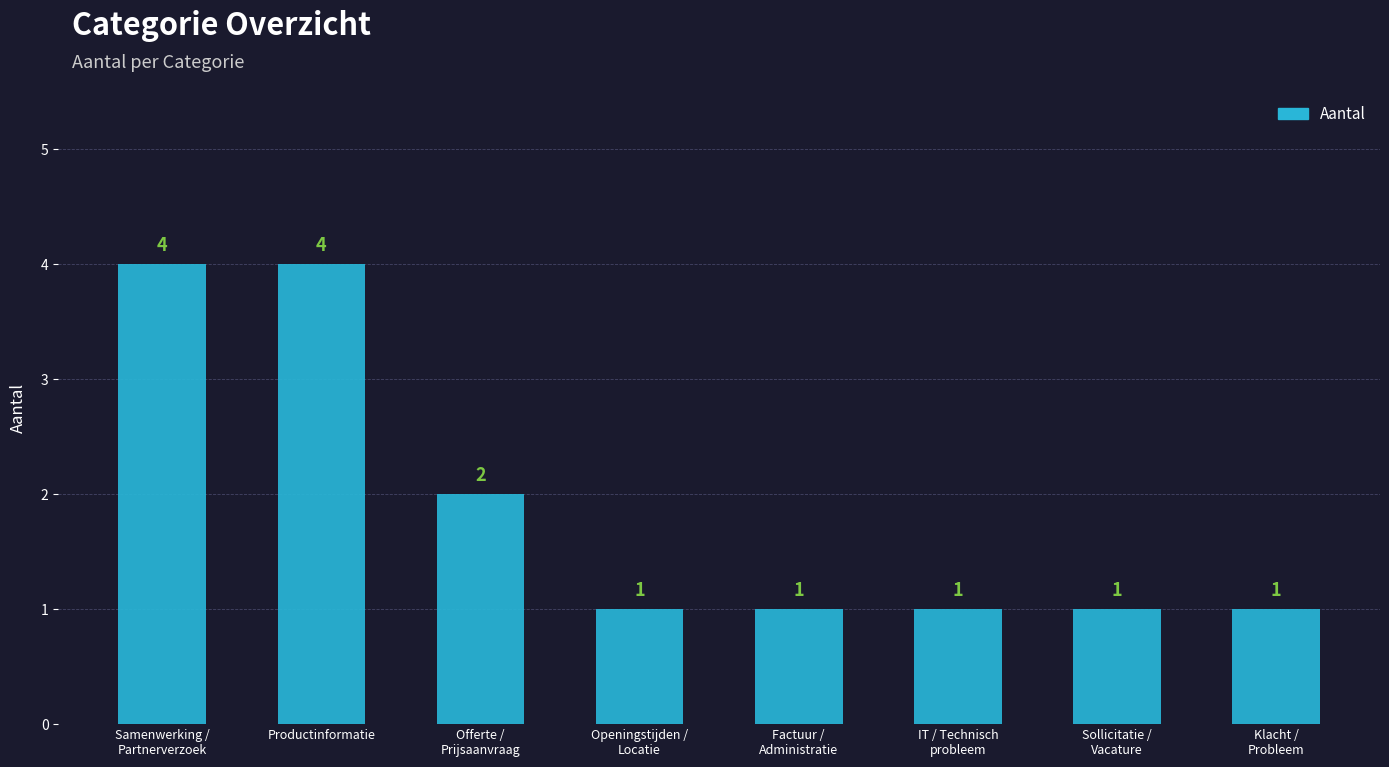

What is the value of the 1st bar from the left?

4